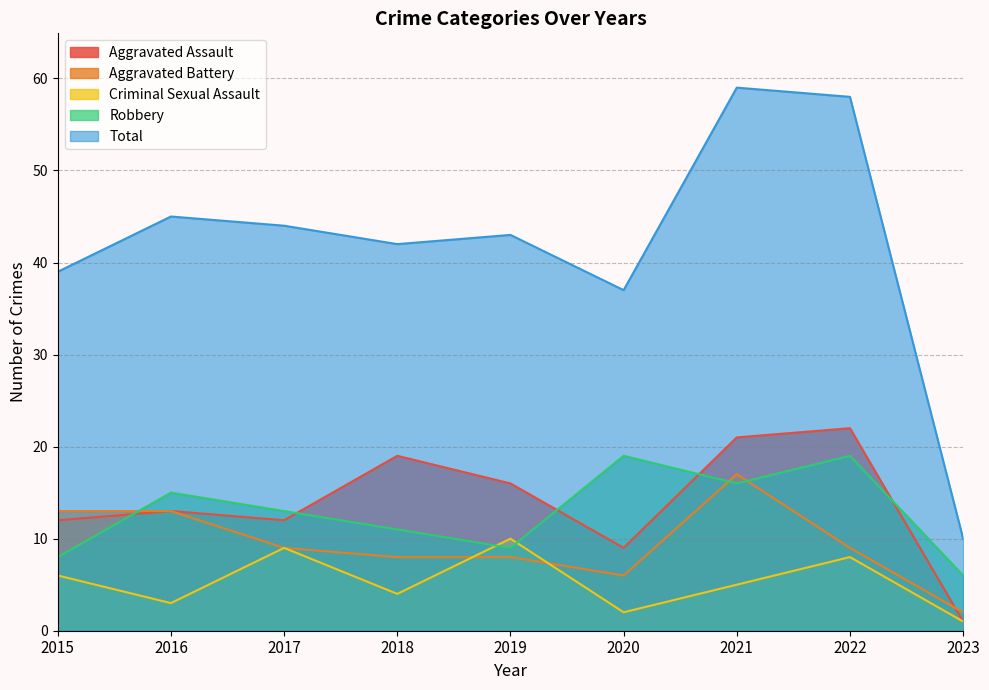

What is the total value across all series at 2022?

116